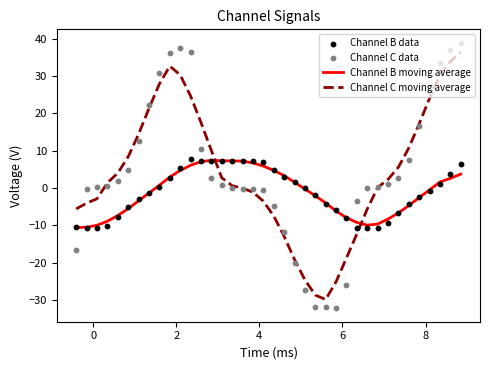

True or false: Channel B moving average and Channel C moving average cross at least once.

True